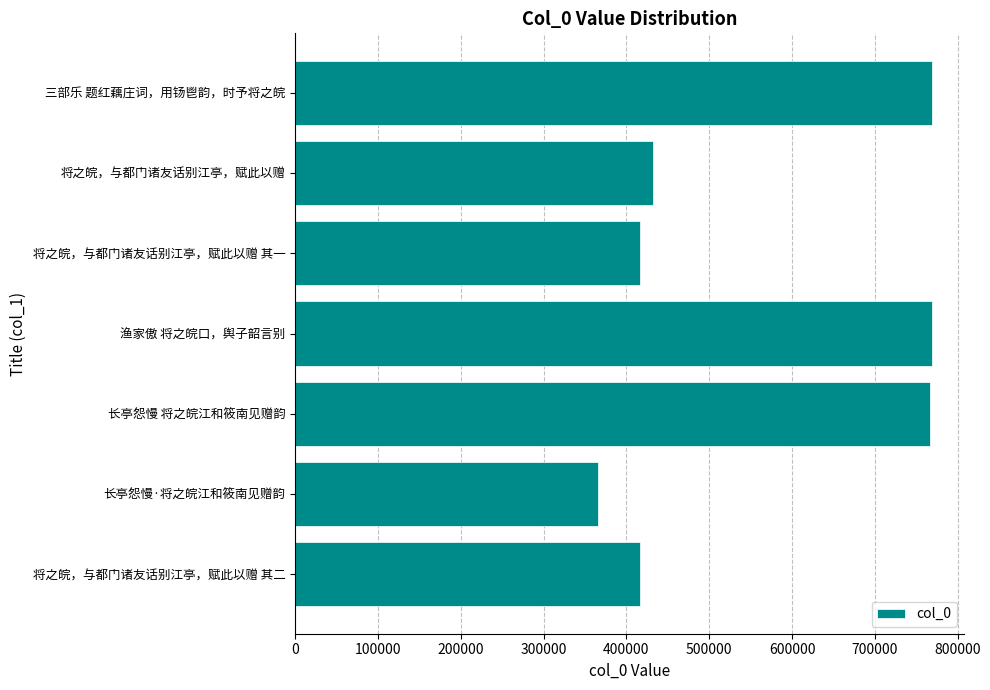

How many bars are there in total?

7